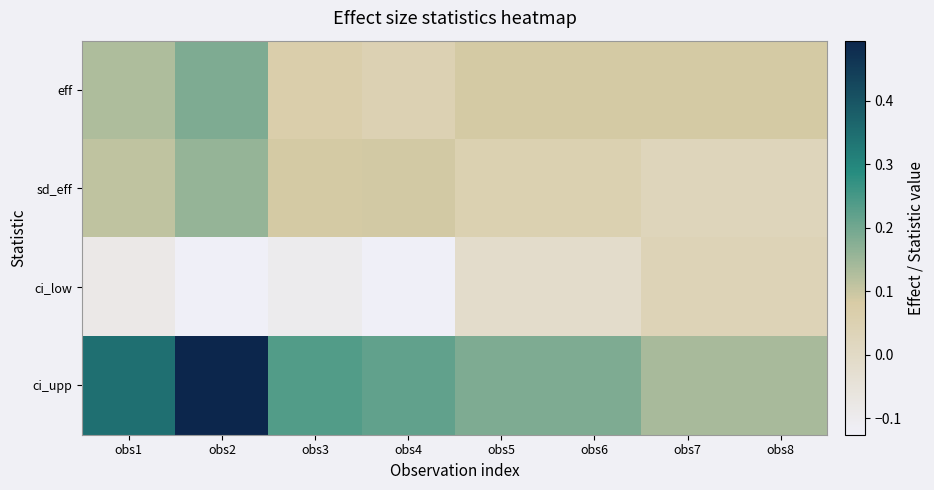

Reading left to right, extract all data points from this chart.

eff: obs1=0.1	obs2=0.2	obs3=0.1	obs4=0.0	obs5=0.1	obs6=0.1	obs7=0.1	obs8=0.1
sd_eff: obs1=0.1	obs2=0.2	obs3=0.1	obs4=0.1	obs5=0.1	obs6=0.1	obs7=0.0	obs8=0.0
ci_low: obs1=-0.1	obs2=-0.1	obs3=-0.1	obs4=-0.1	obs5=-0.0	obs6=-0.0	obs7=0.0	obs8=0.0
ci_upp: obs1=0.3	obs2=0.5	obs3=0.2	obs4=0.2	obs5=0.2	obs6=0.2	obs7=0.1	obs8=0.1